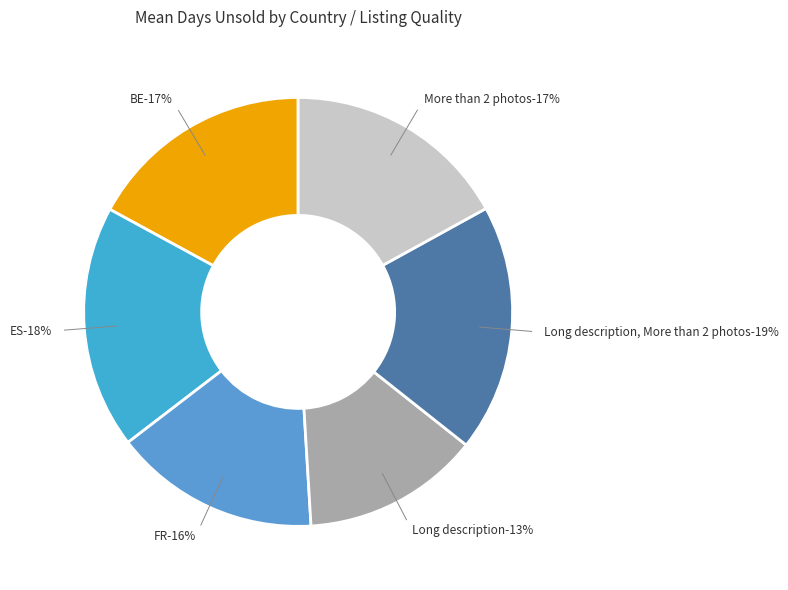

What percentage is the BE slice, to the nearest percent?

17%